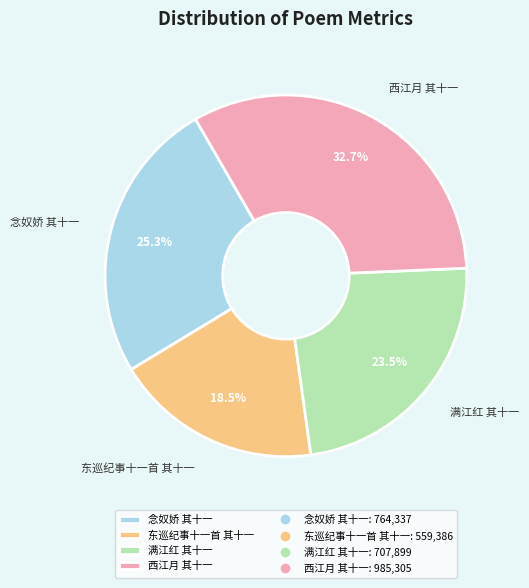

How many slices are in this pie chart?

4